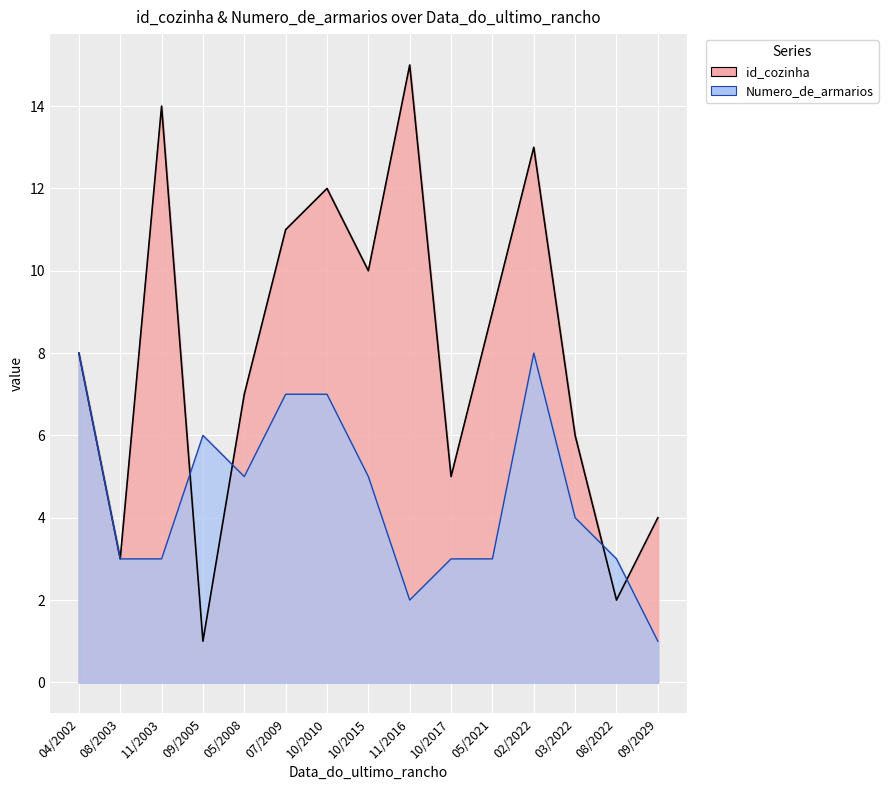

True or false: Numero_de_armarios and id_cozinha intersect in this chart.

False